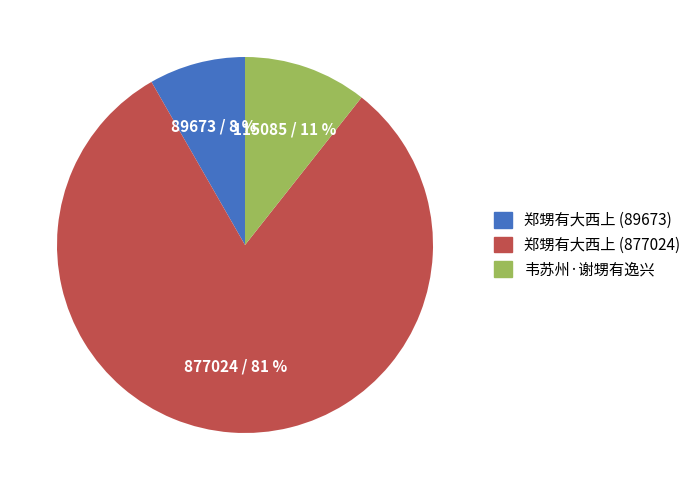

How many segments does this pie chart have?

3